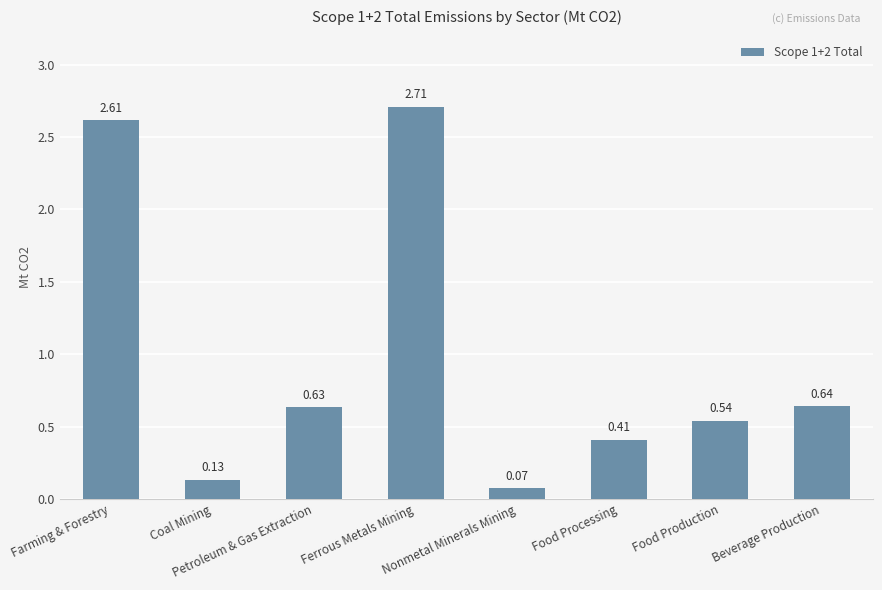

What is the difference between the second highest and second lowest values?

2.5